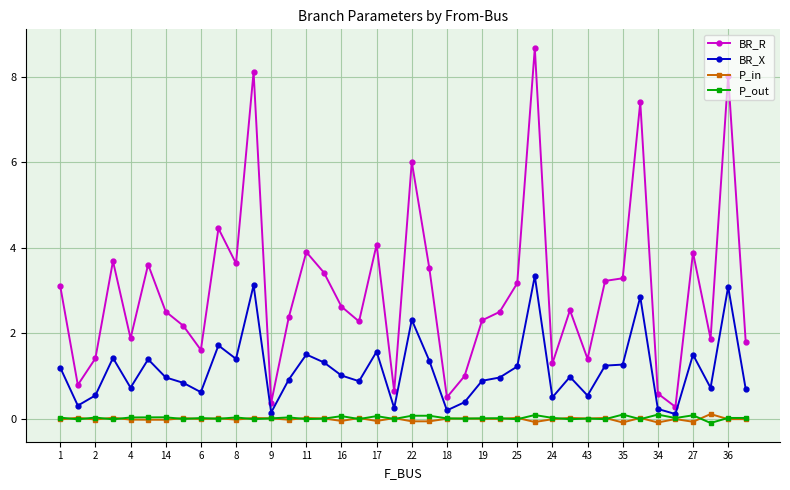

True or false: BR_X has more than 1 points higher than both neighbors.

True